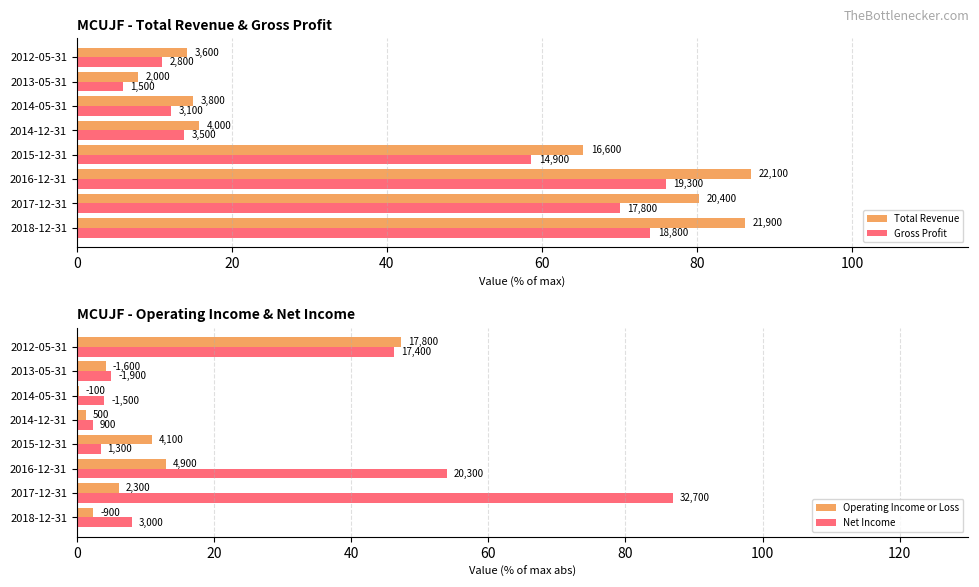

At how many categories does at least one series exceed 80?

3